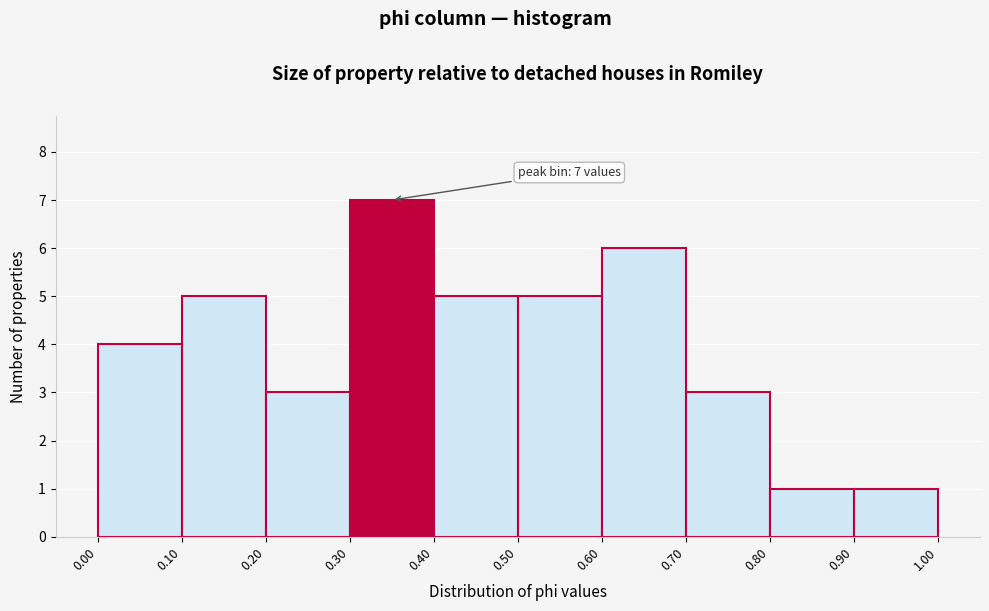

Which range on the x-axis has the tallest bar?

0.30 to 0.40